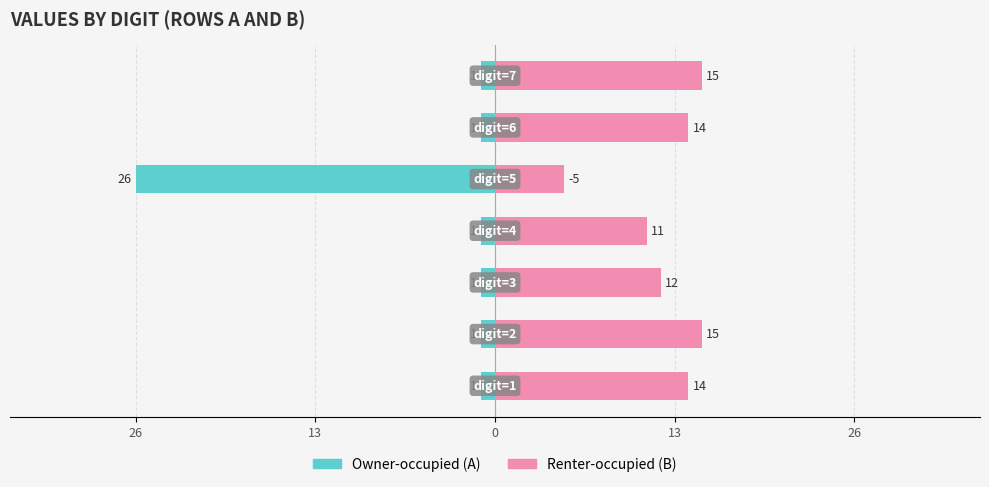

Are the bars horizontal?

Yes